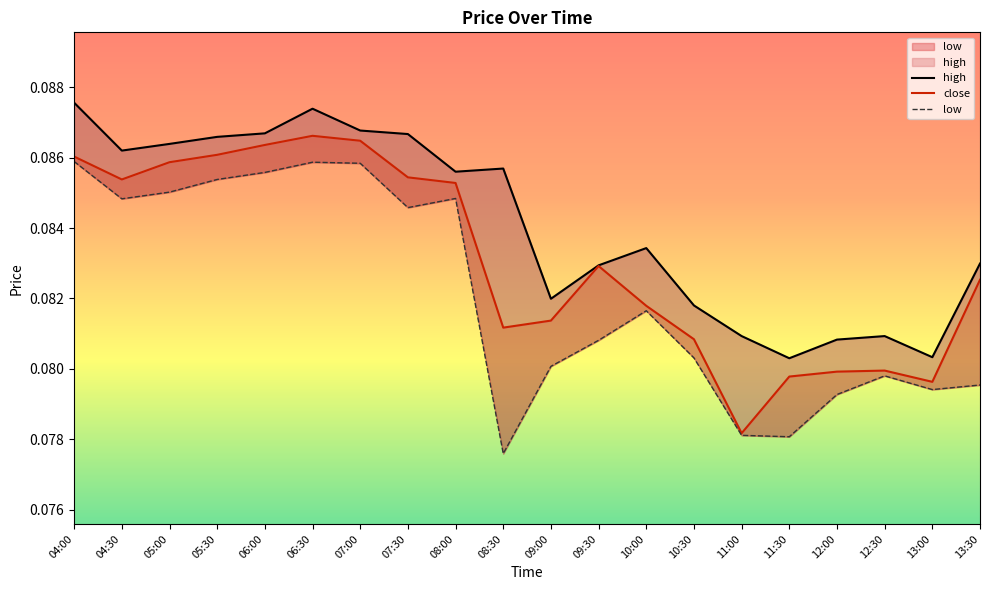

Is this an area chart (filled region under the line)?

No